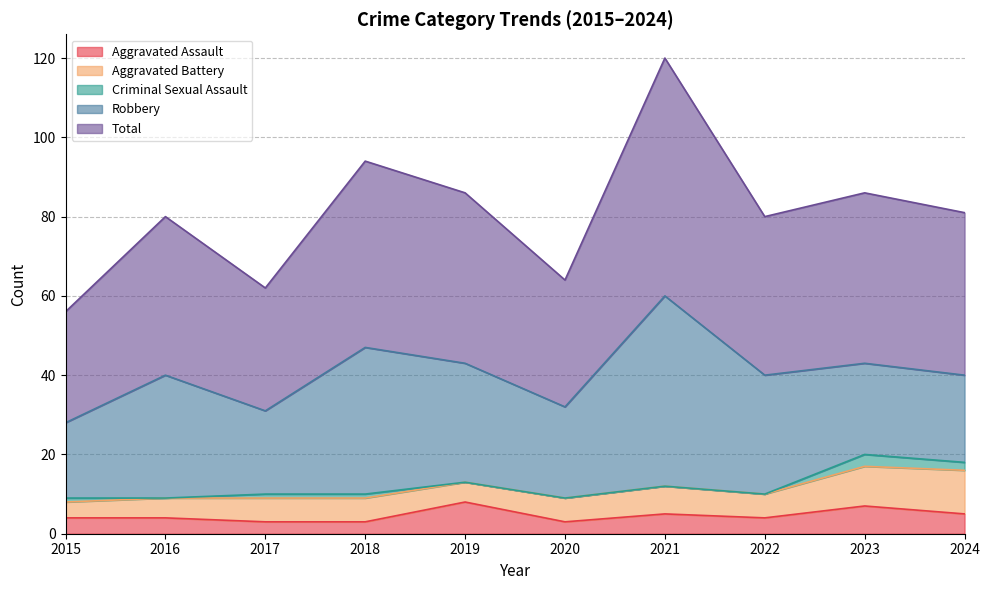

What is the value of the Aggravated Battery point at the 8th from the left?

6